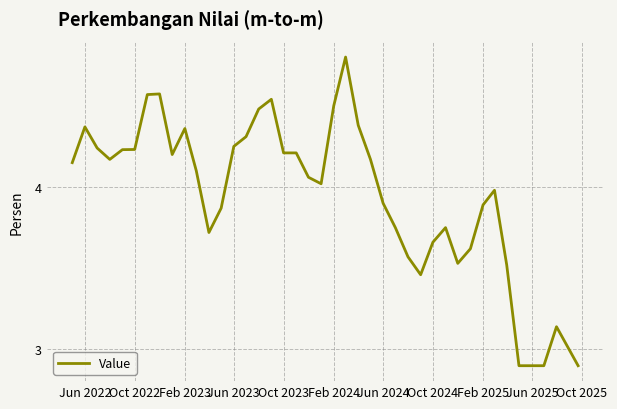

What is the difference between the maximum and minimum values?

1.9